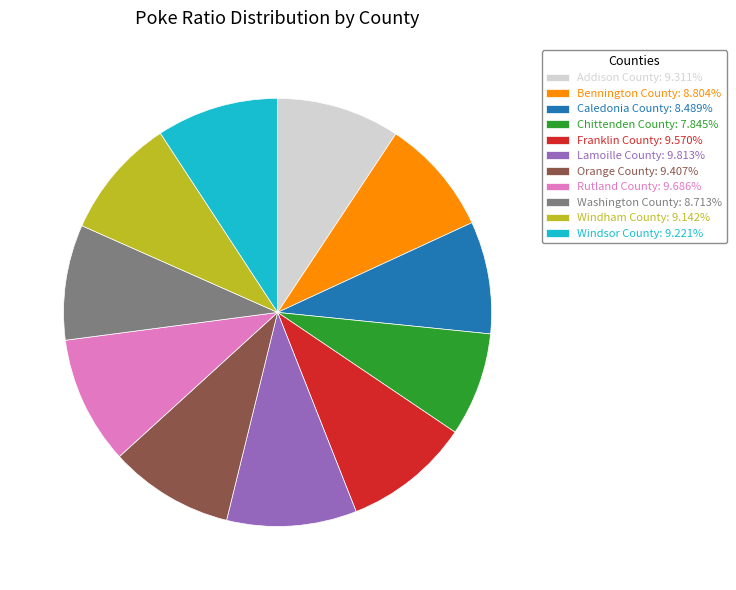

Approximately how many times larger is the value at Washington County: 8.713% compared to Franklin County: 9.570%?

0.9